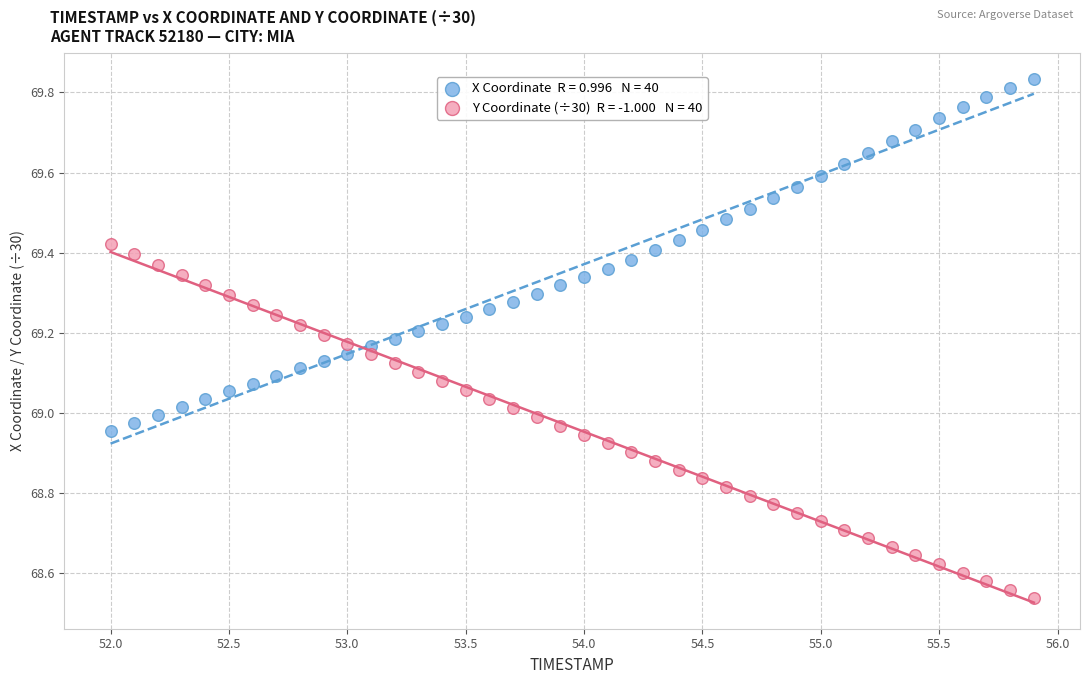

Across all data points, what is the range of X values (max minus min)?

3.9